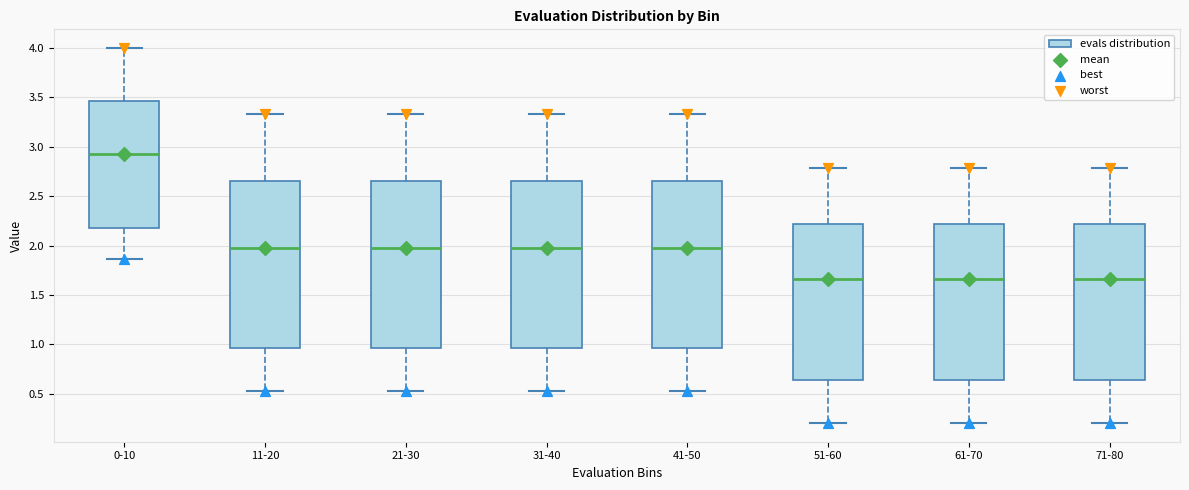

Reading left to right, read every box against the y-axis: the position of its median line, the range the box covers, and the ends of its whiskers. The values are not printed on the chart, so give them approximately, as read against the axis.

0-10: median 2.90, box 2.20 to 3.45, whiskers 1.85 to 4.00
11-20: median 2.00, box 0.95 to 2.65, whiskers 0.55 to 3.35
21-30: median 2.00, box 0.95 to 2.65, whiskers 0.55 to 3.35
31-40: median 2.00, box 0.95 to 2.65, whiskers 0.55 to 3.35
41-50: median 2.00, box 0.95 to 2.65, whiskers 0.55 to 3.35
51-60: median 1.65, box 0.65 to 2.20, whiskers 0.20 to 2.80
61-70: median 1.65, box 0.65 to 2.20, whiskers 0.20 to 2.80
71-80: median 1.65, box 0.65 to 2.20, whiskers 0.20 to 2.80